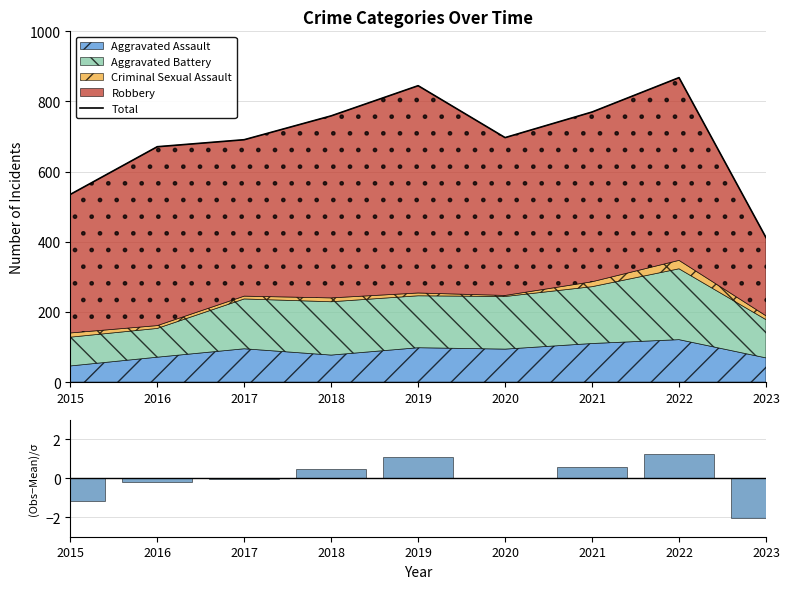

What is the approximate value of Total at 2019?

845.0